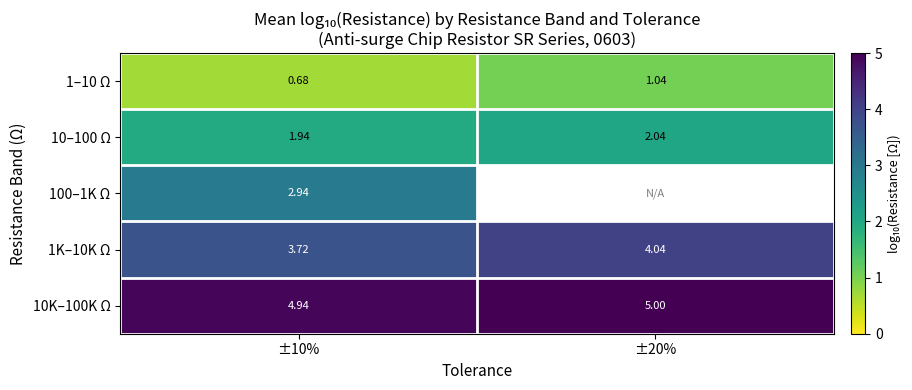

True or false: 1K–10K Ω has a value of 3.7 at ±10%.

True